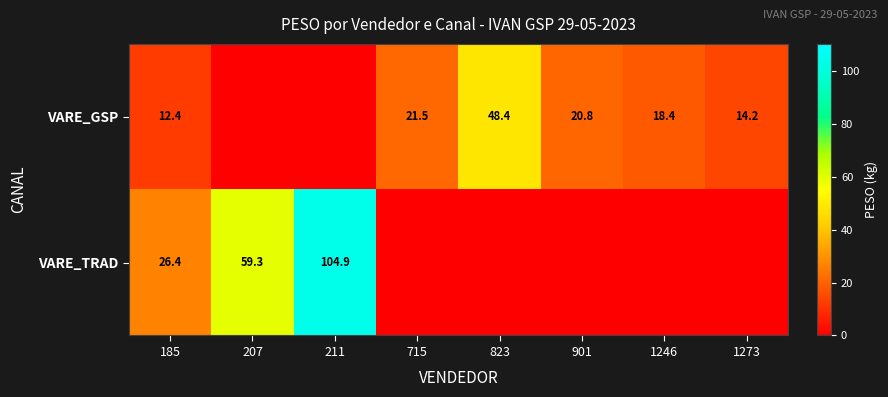

Is it true that VARE_GSP equals 24.8 at 1246?

False